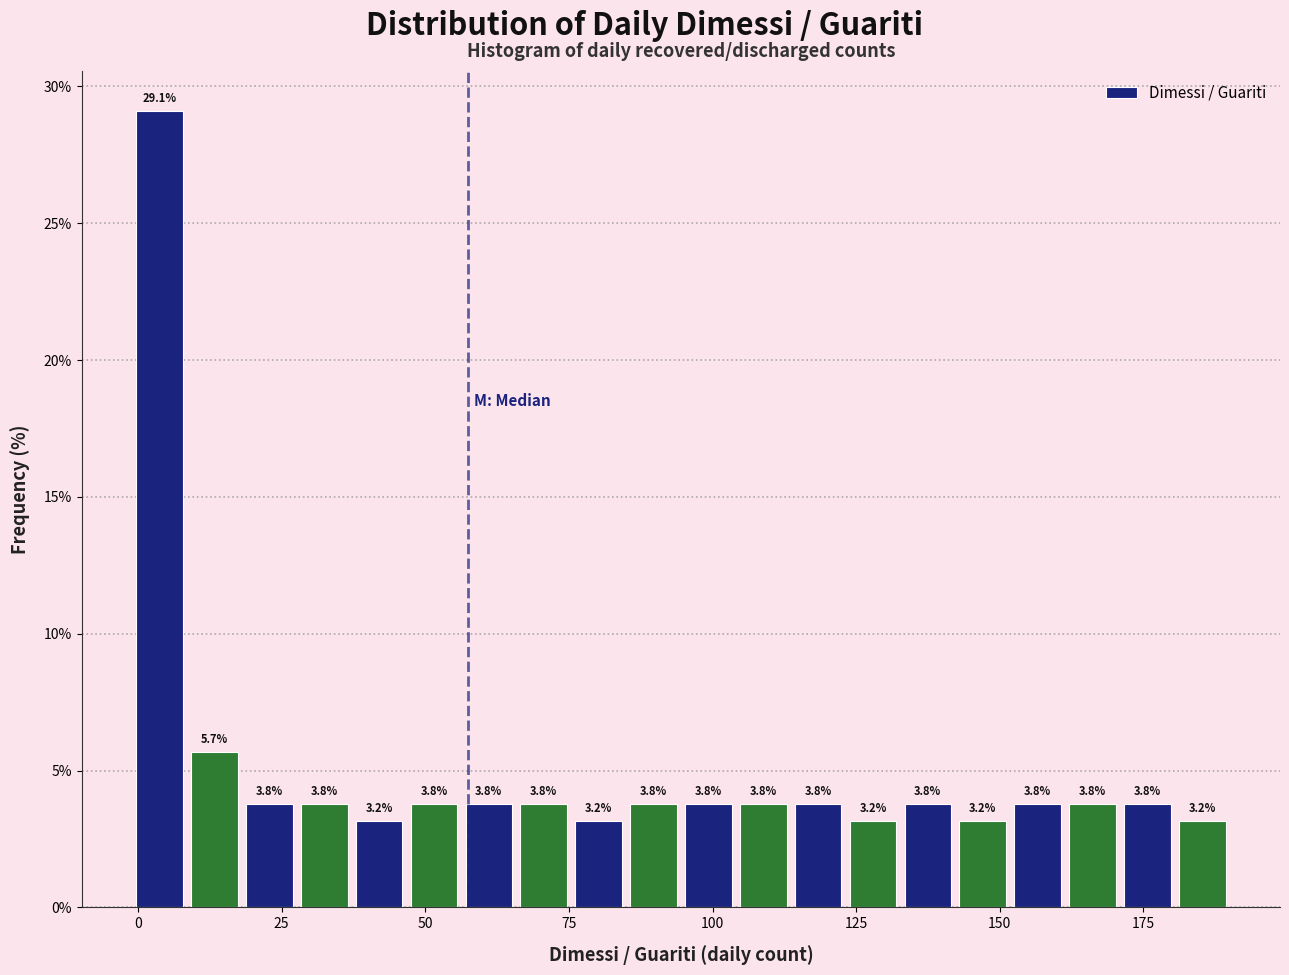

Around what value on the x-axis is the tallest bar? Give the approximate position of its centre, as read against the axis.

5